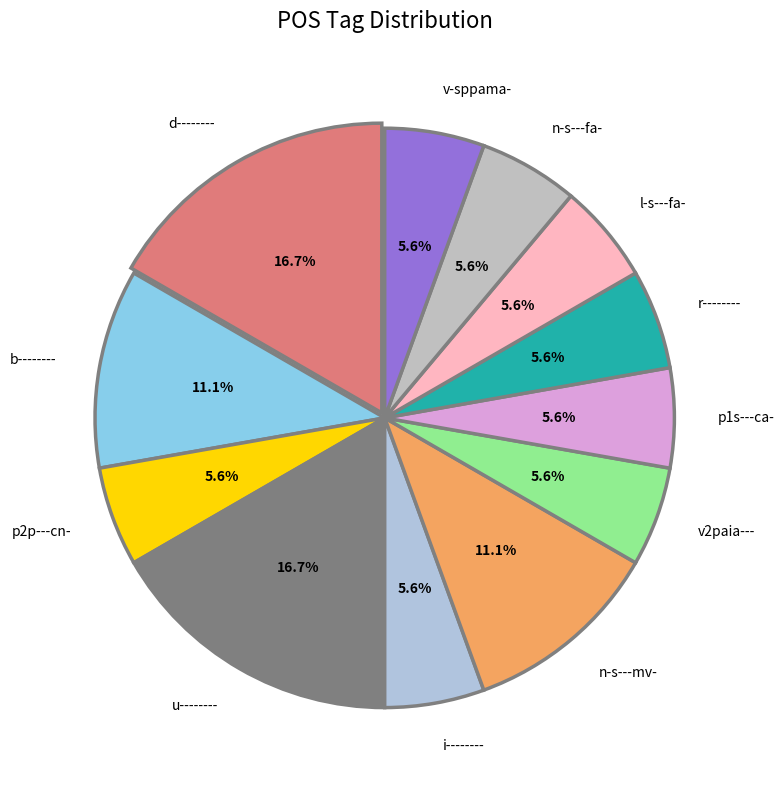

The u-------- slice represents 17% of the pie. True or false?

True